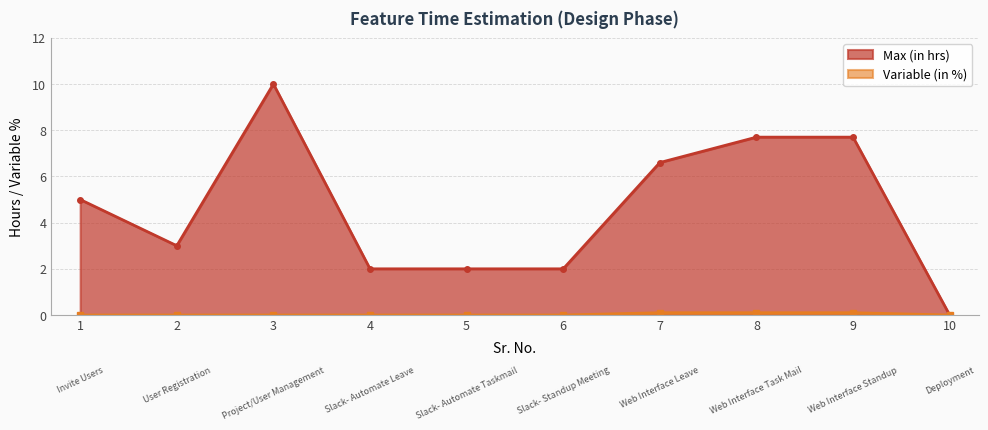

At which label does Max (in hrs) reach its peak?

3